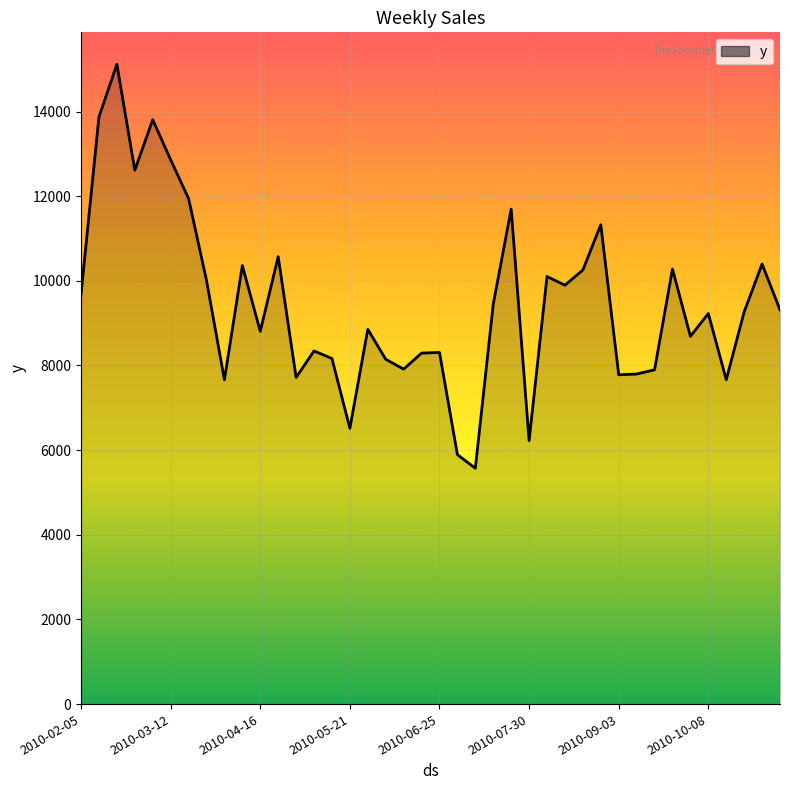

What is the greatest value displayed?

15115.0